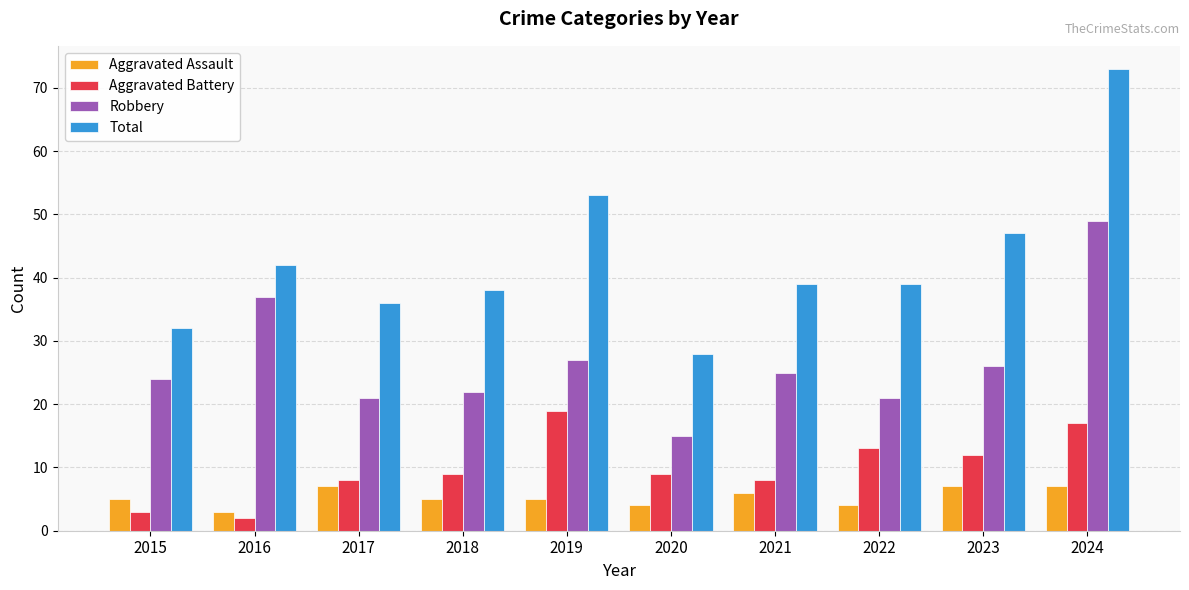

Which label corresponds to the smallest value in the chart?

2016